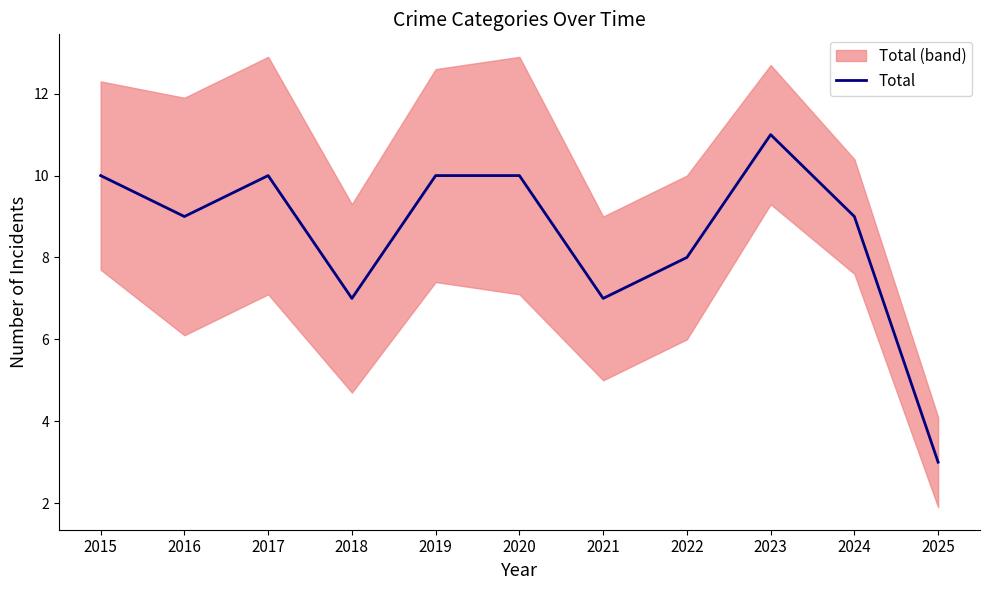

The value at 2023 is 19. True or false?

False